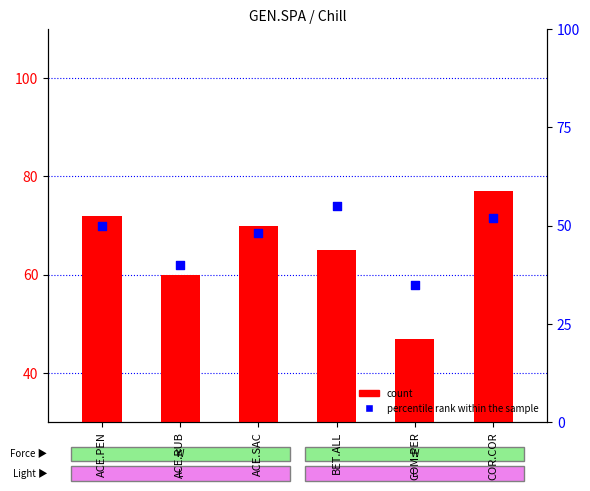

Which series contains the lowest Y value?

percentile rank within the sample